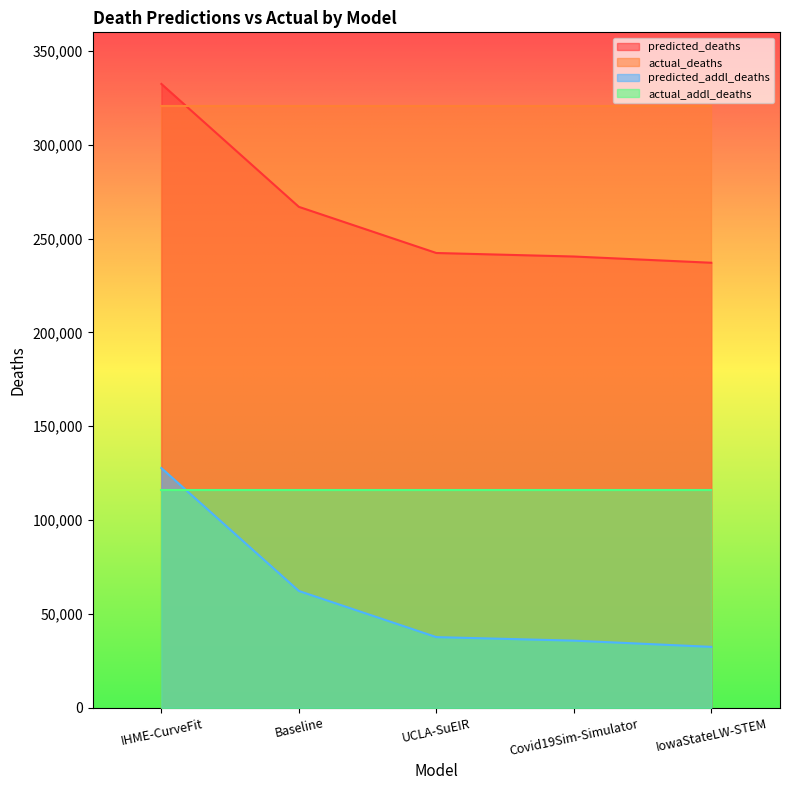

What is the spread (max minus min) of values at Covid19Sim-Simulator?

285238.7